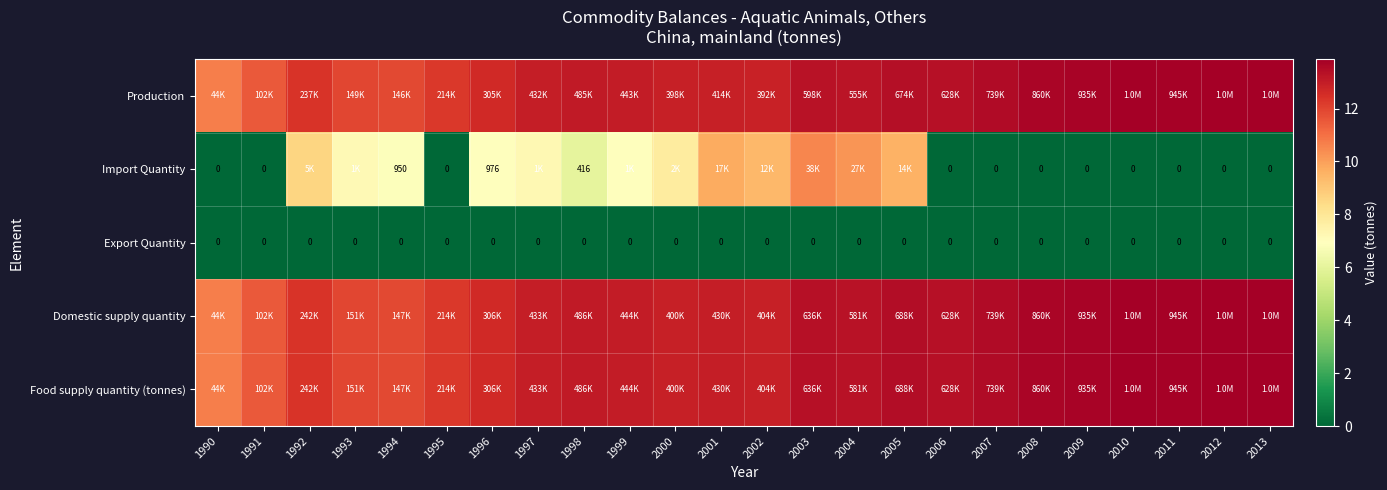

The value of Food supply quantity (tonnes) at 1998 is 13.1. True or false?

True